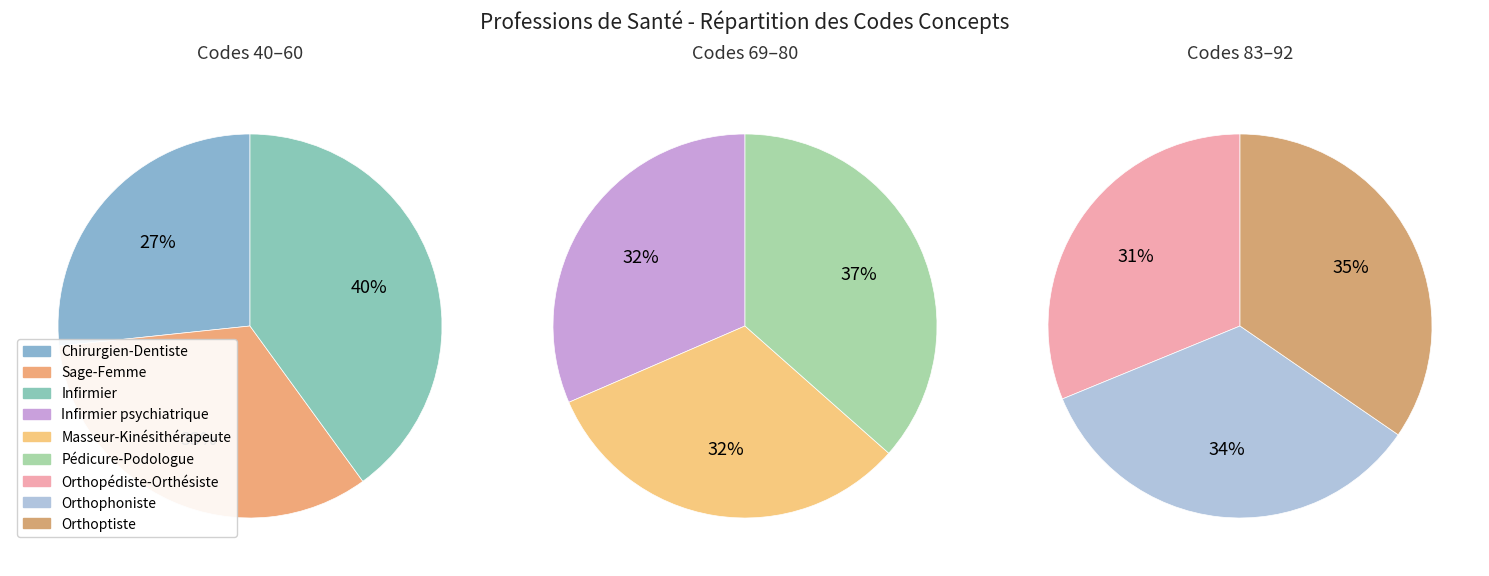

Combined, do Orthophoniste and Chirurgien-Dentiste account for over 50%?

No